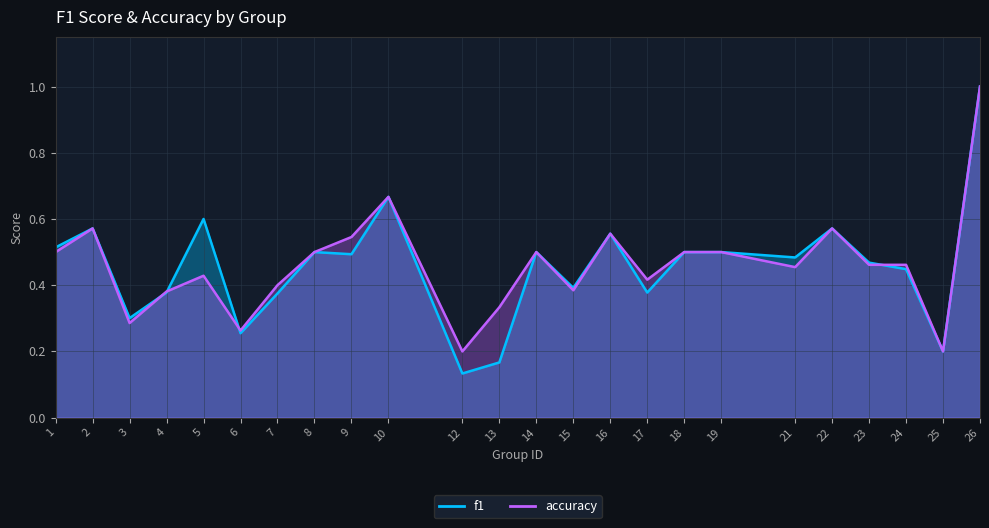

What is the value of the f1 point at the 2nd from the left?

0.6